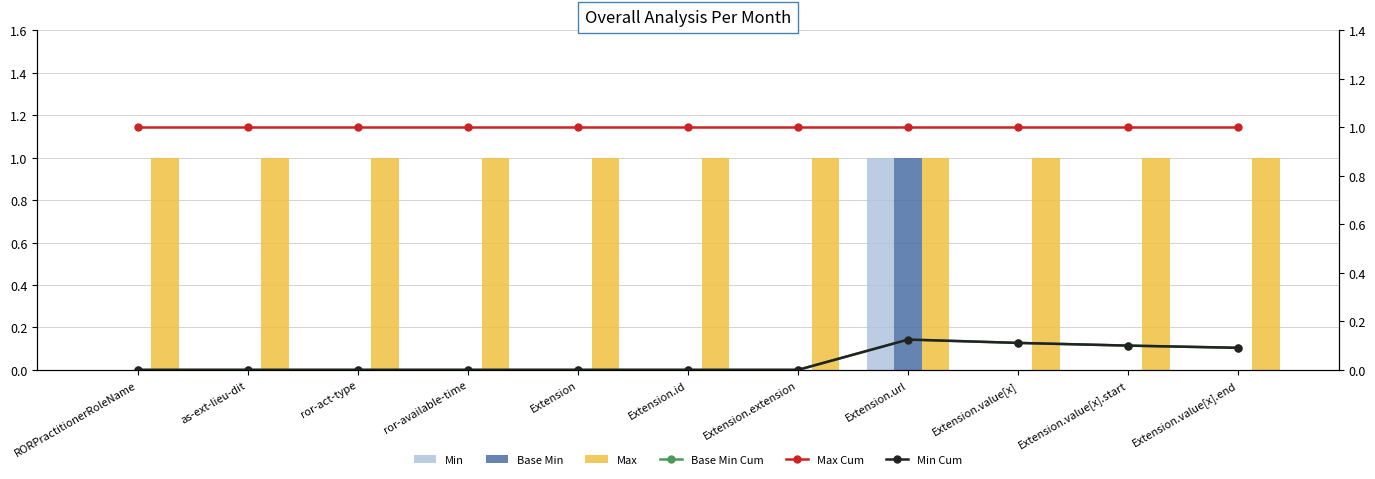

At which category is the sum across all series the highest?

Extension.url